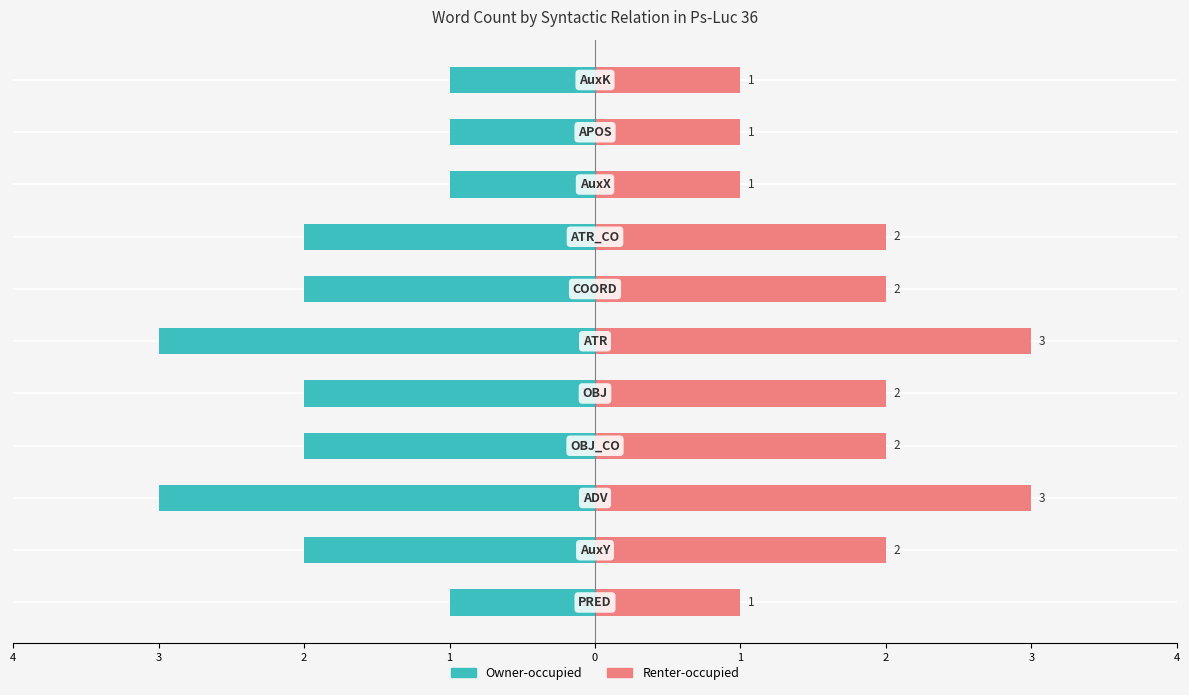

The value of Right-bar (count) at 2 is 4. True or false?

False